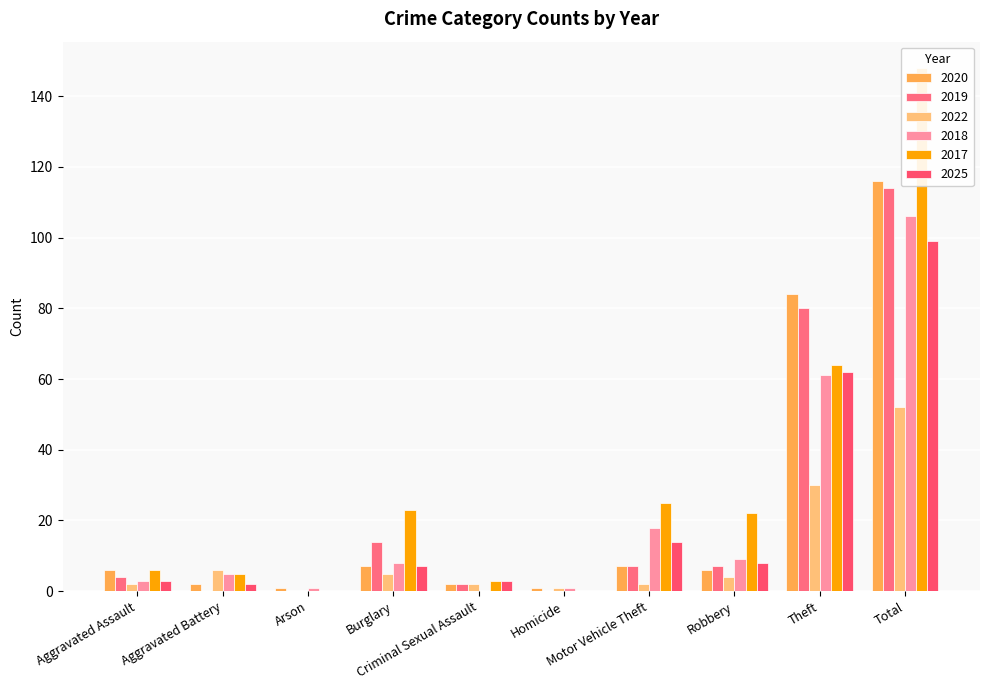

How many series are shown in this chart?

6